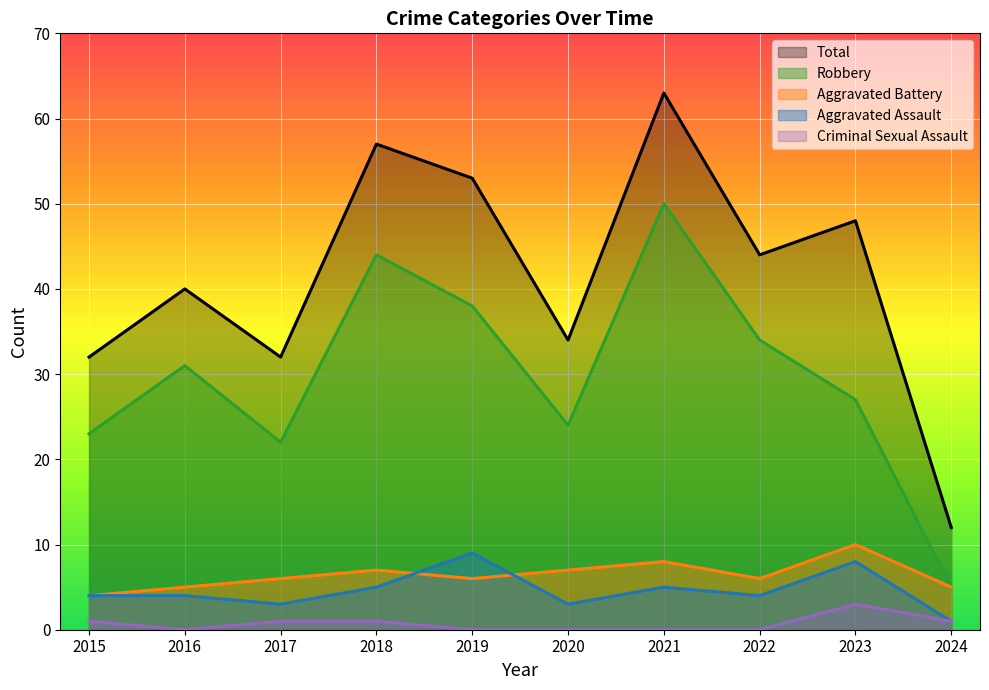

Reading left to right, extract all data points from this chart.

Aggravated Assault: 2015=4	2016=4	2017=3	2018=5	2019=9	2020=3	2021=5	2022=4	2023=8	2024=1
Aggravated Battery: 2015=4	2016=5	2017=6	2018=7	2019=6	2020=7	2021=8	2022=6	2023=10	2024=5
Criminal Sexual Assault: 2015=1	2016=0	2017=1	2018=1	2019=0	2020=0	2021=0	2022=0	2023=3	2024=1
Robbery: 2015=23	2016=31	2017=22	2018=44	2019=38	2020=24	2021=50	2022=34	2023=27	2024=5
Total: 2015=32	2016=40	2017=32	2018=57	2019=53	2020=34	2021=63	2022=44	2023=48	2024=12